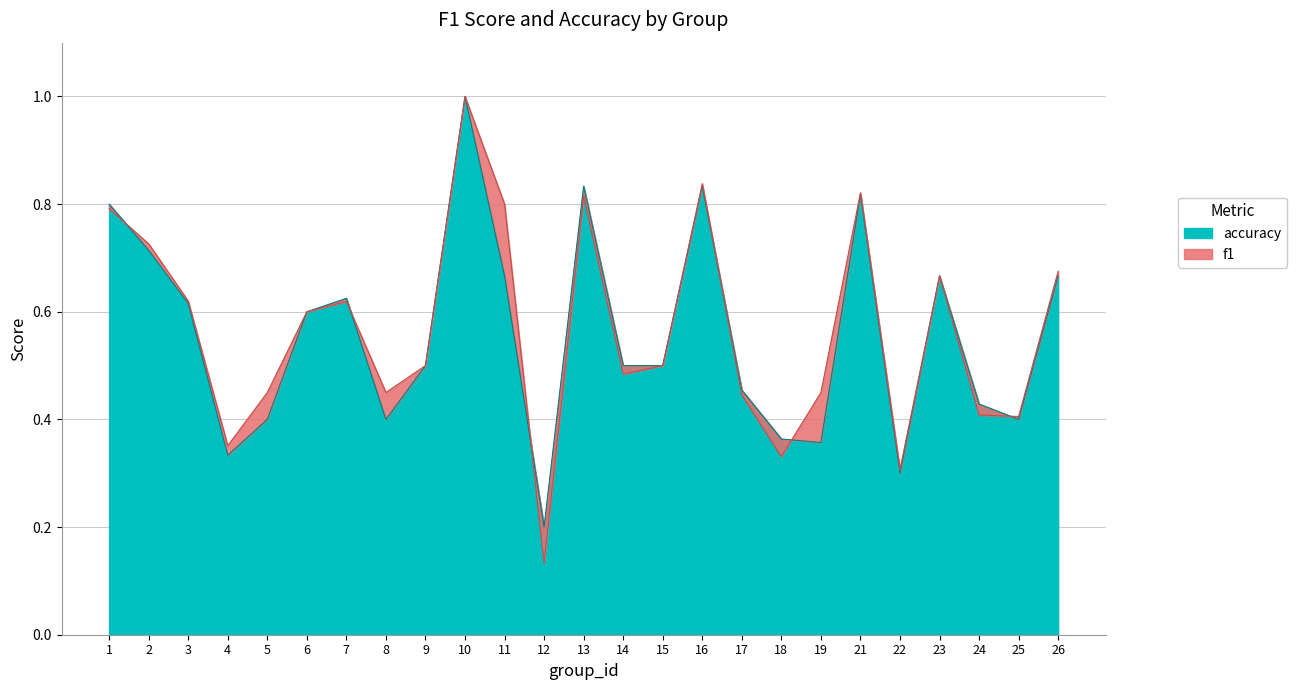

What is the greatest value displayed?

1.0